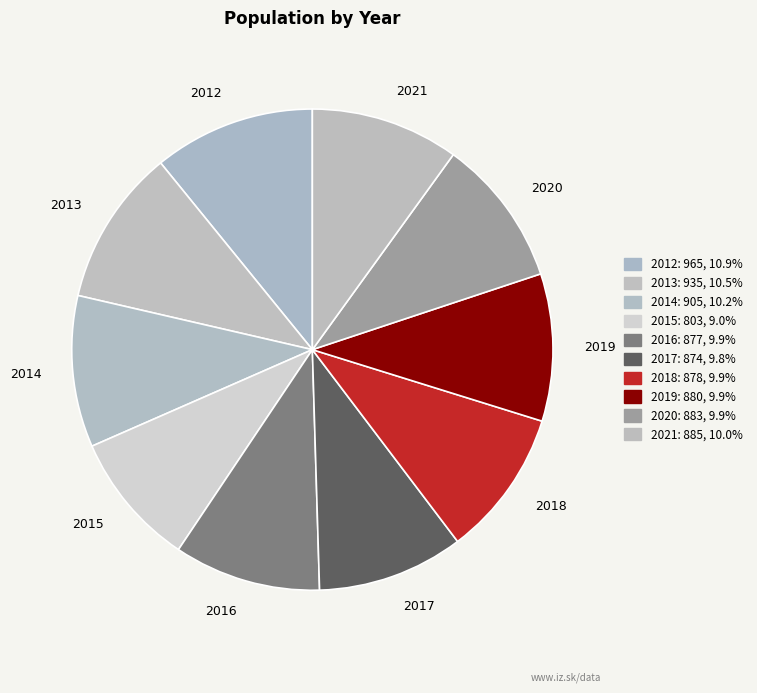

Count the number of slices in the pie.

10